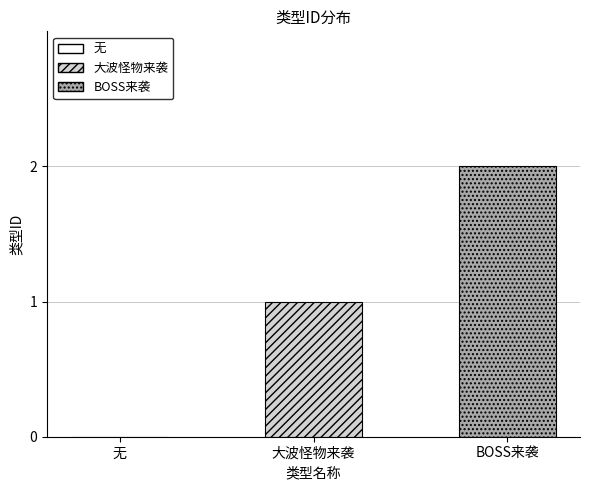

Count the number of categories in the chart.

1